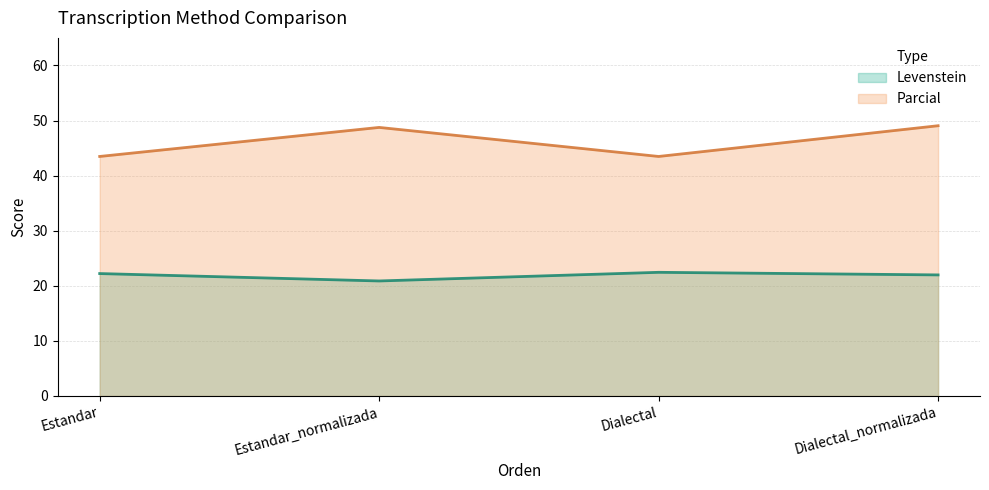

How many values in the Levenstein series exceed 22?

2